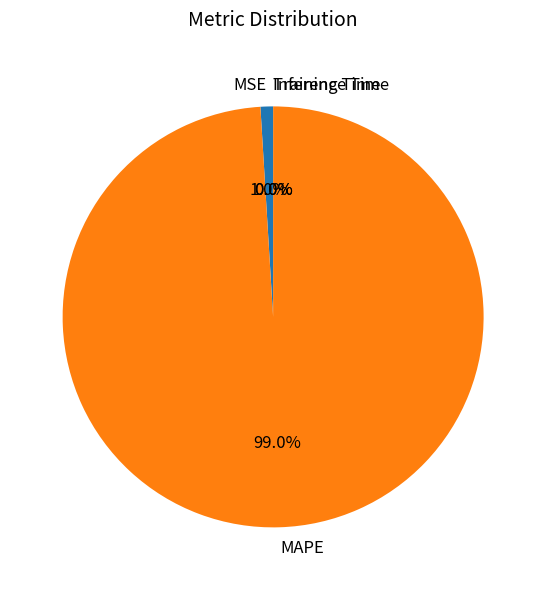

To the nearest percent, what is the combined percentage of MSE and MAPE?

100%